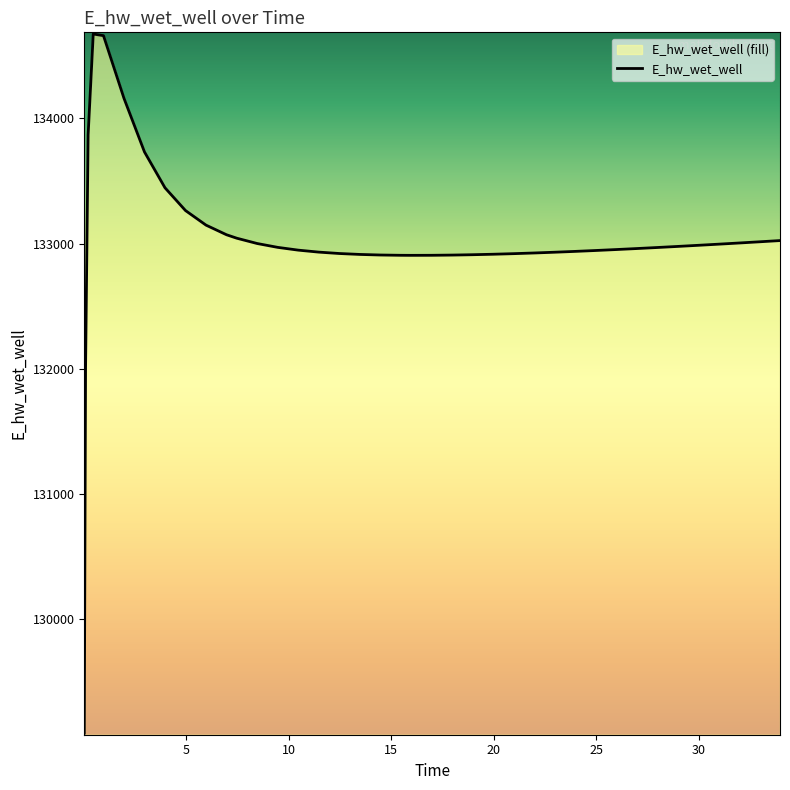

Count the number of categories in the chart.

40